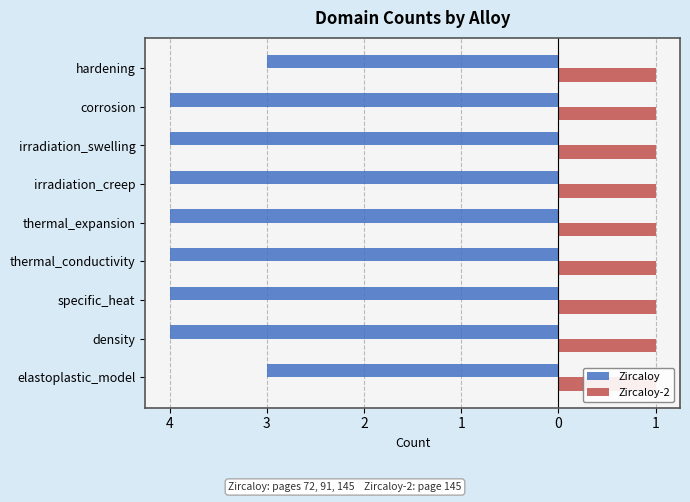

Rank the categories by Zircaloy value from highest to lowest.

5, 8, 4, 3, 2, 1, 0, 1, 2